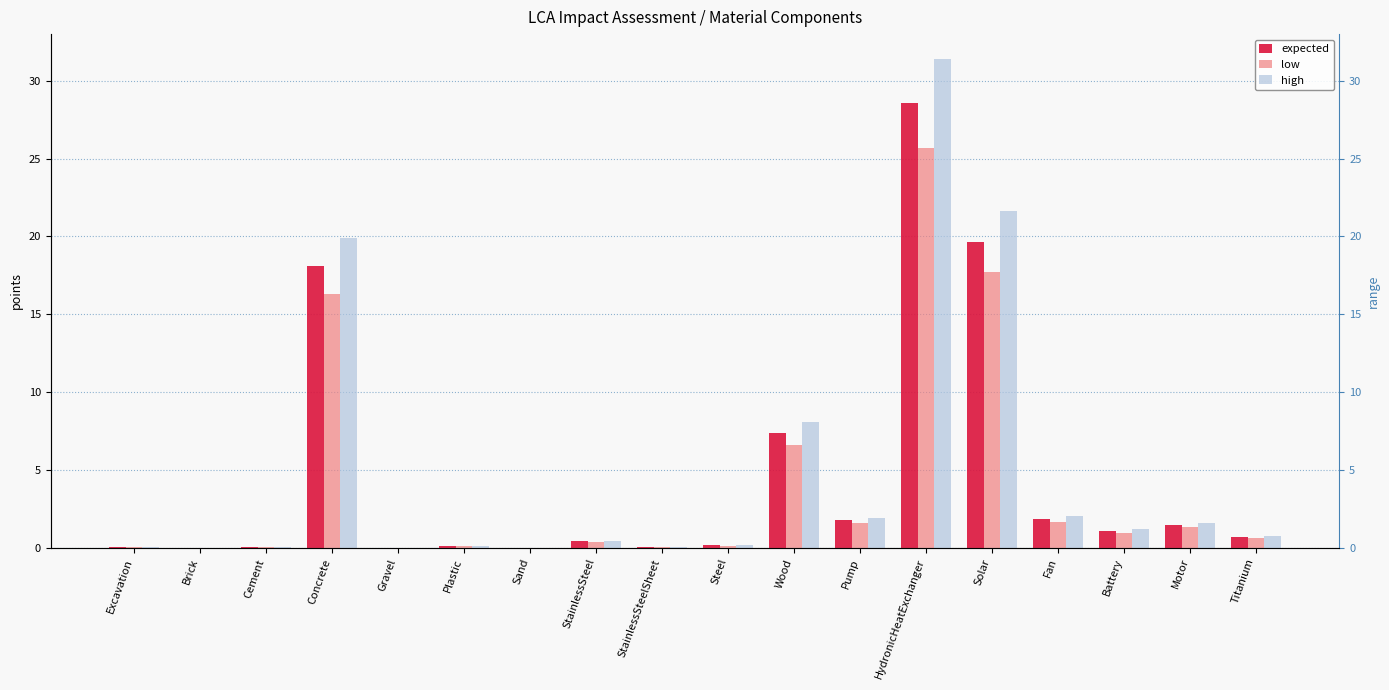

What is the sum of the low values at Solar and Motor?

19.0